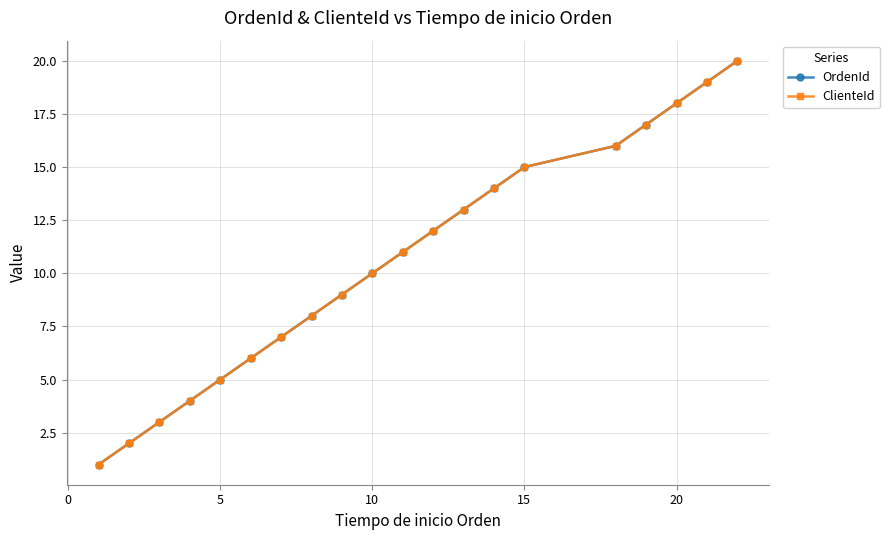

Does the chart display data point markers on the line(s)?

Yes